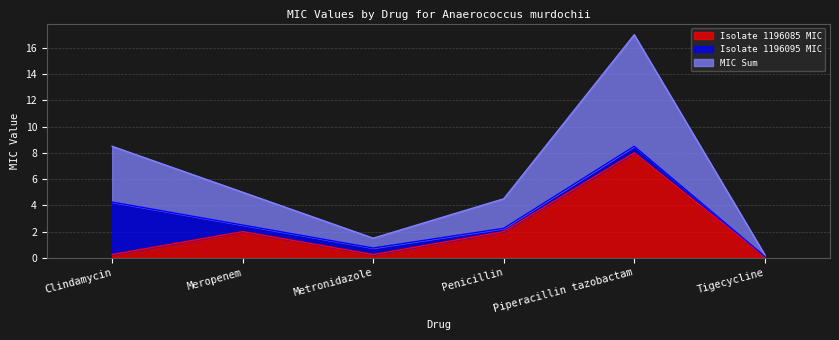

At which category is the sum across all series the highest?

Piperacillin tazobactam